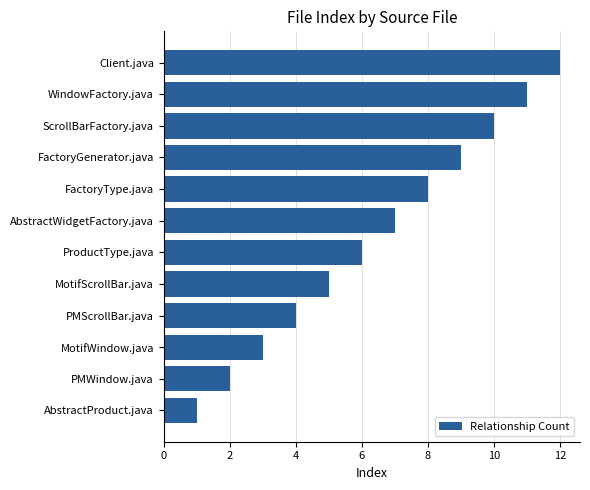

What is the sum of the values at Client.java and ScrollBarFactory.java?

22